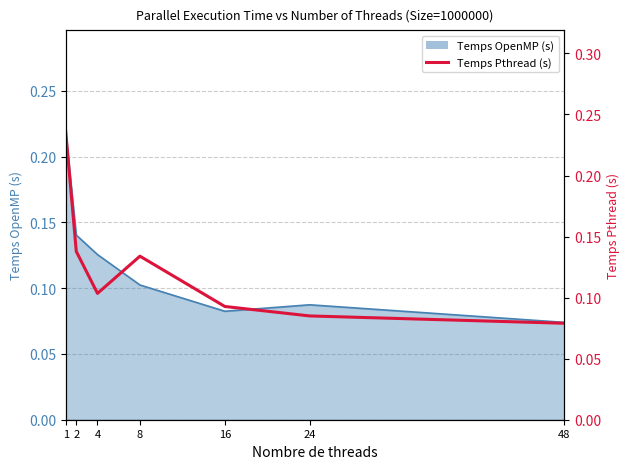

Where is the data nearest to the value 0?

48